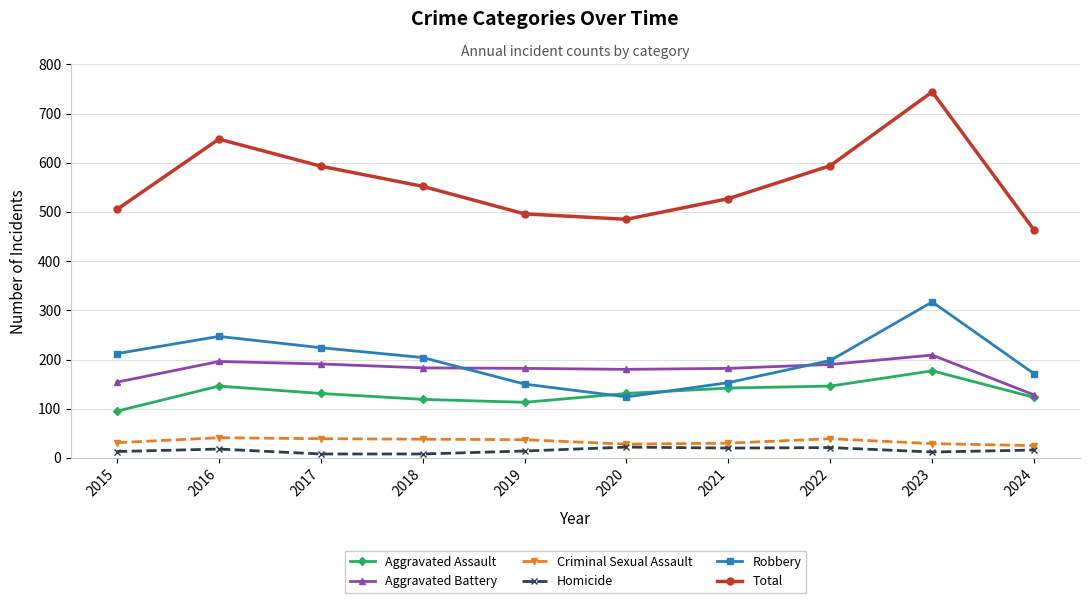

True or false: Aggravated Battery and Homicide cross at least once.

False